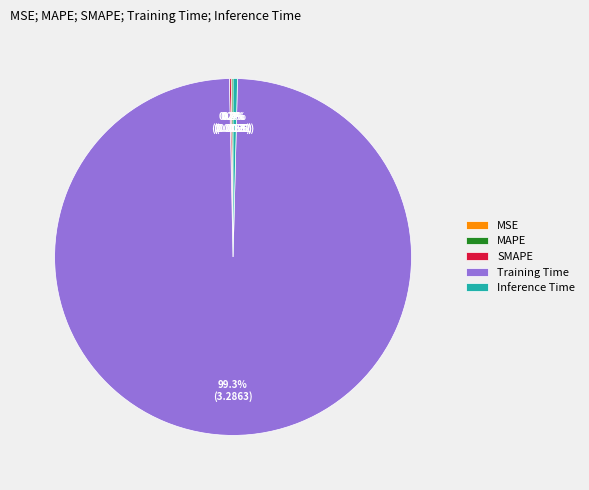

Which category has the biggest portion of the pie?

Training Time